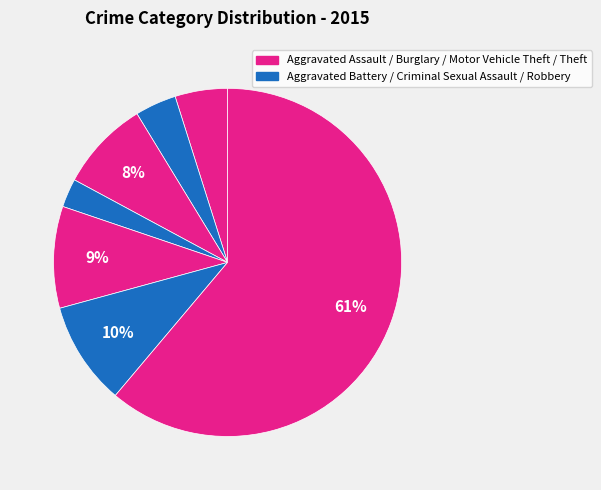

Rank the categories by value from highest to lowest.

Theft, Robbery, Motor Vehicle Theft, Burglary, Aggravated Assault, Aggravated Battery, Criminal Sexual Assault